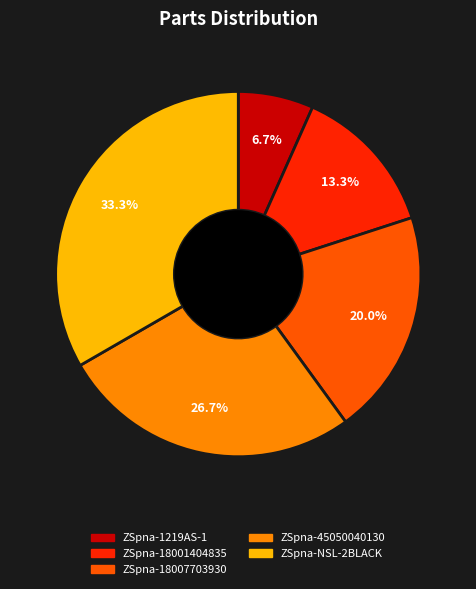

Count the number of slices in the pie.

5